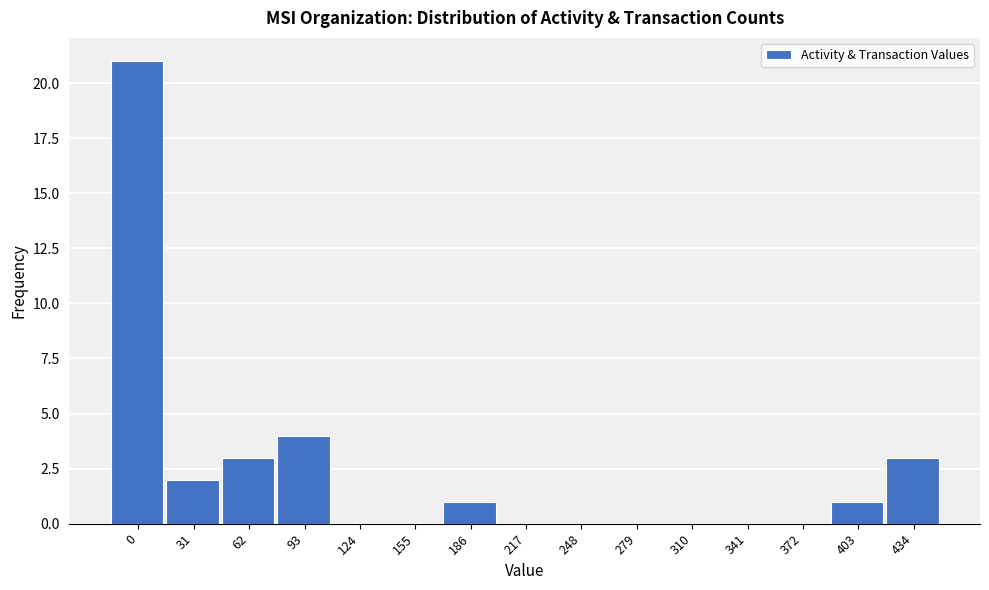

Reading left to right, extract all data points from this chart.

0=21	31=2	62=3	93=4	124=0	155=0	186=1	217=0	248=0	279=0	310=0	341=0	372=0	403=1	434=3